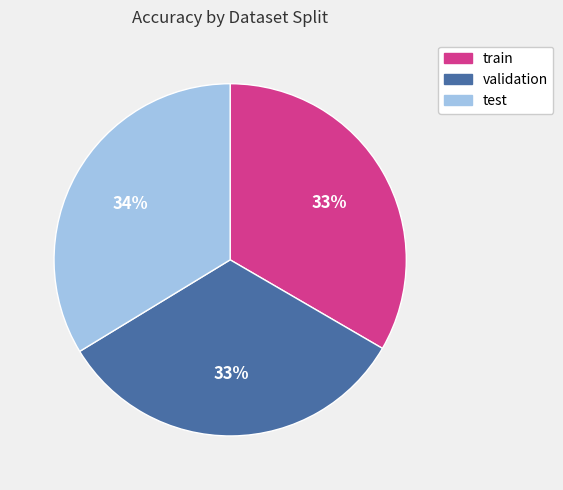

Combined, do train and validation account for over 50%?

Yes